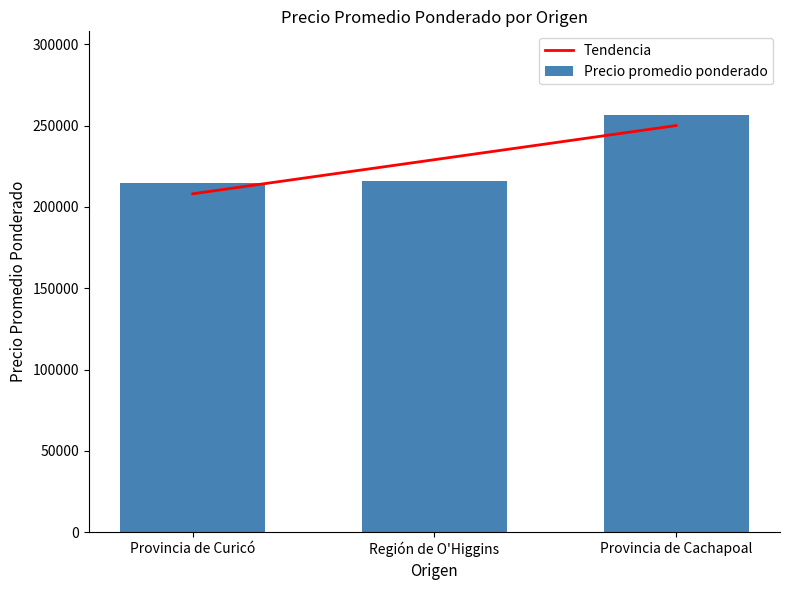

Reading left to right, what are all the values shown in this chart?

Tendencia: 208101.5	229074.0	250046.5
Precio promedio ponderado: 214722.0	215833.0	256667.0